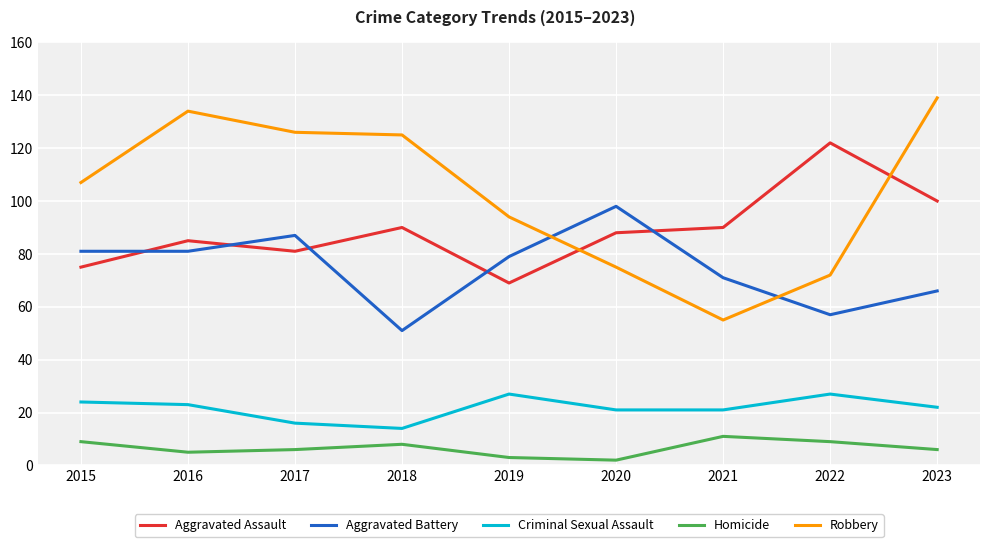

Rank the series by their maximum value, from lowest to highest.

Homicide, Criminal Sexual Assault, Aggravated Battery, Aggravated Assault, Robbery